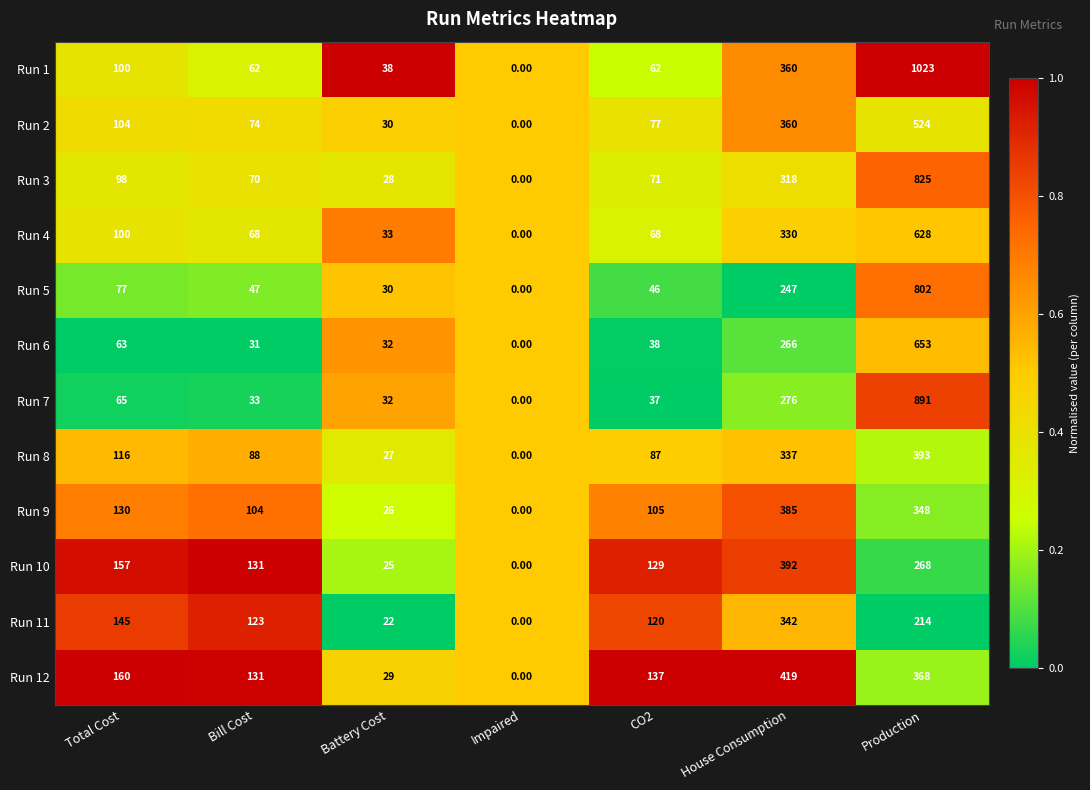

Which category has the highest value across all series?

Production